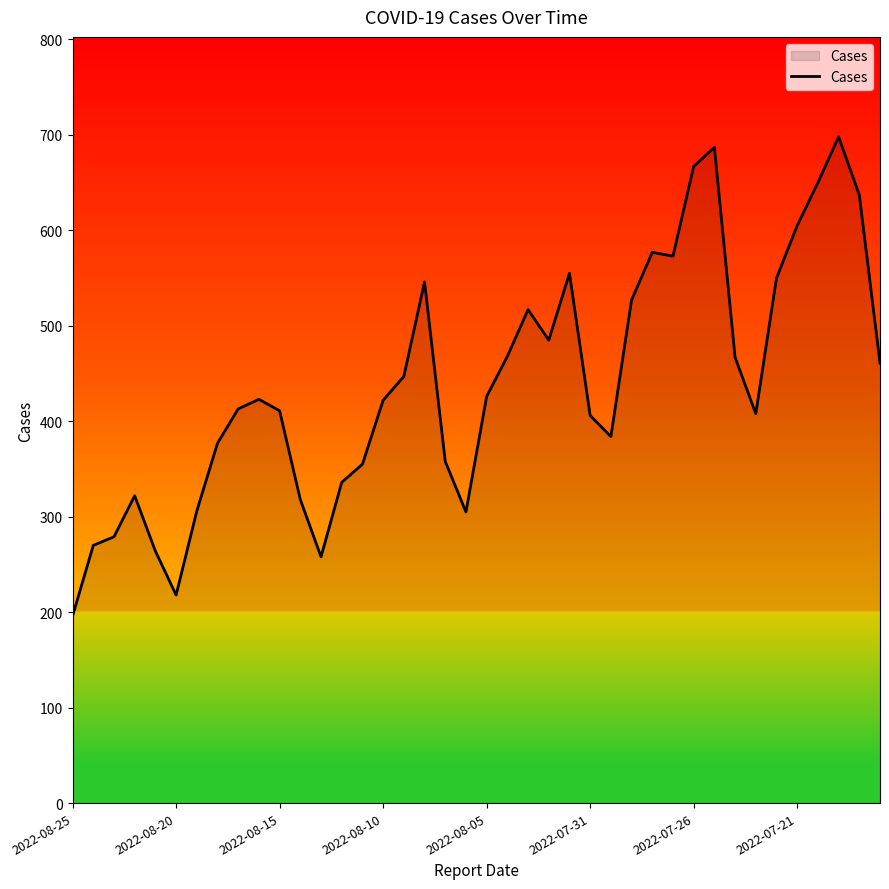

What is the minimum value shown in the chart?

196